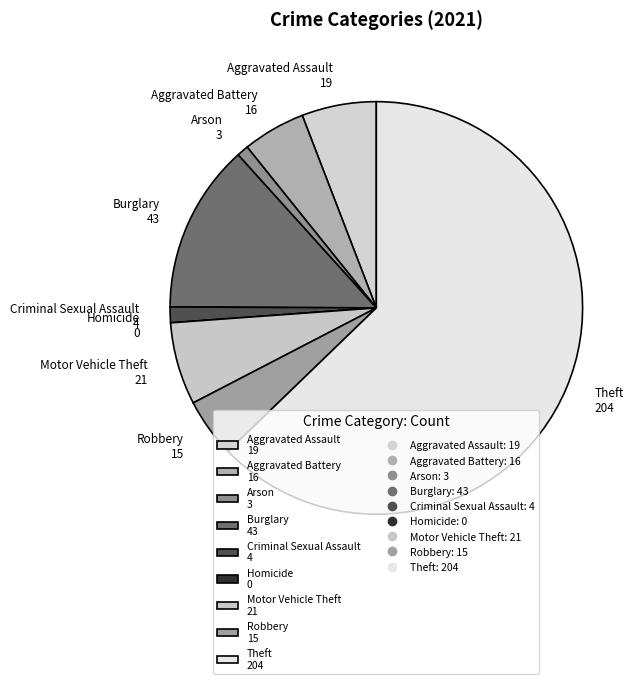

Does Theft 204 account for over 50% of the chart?

Yes